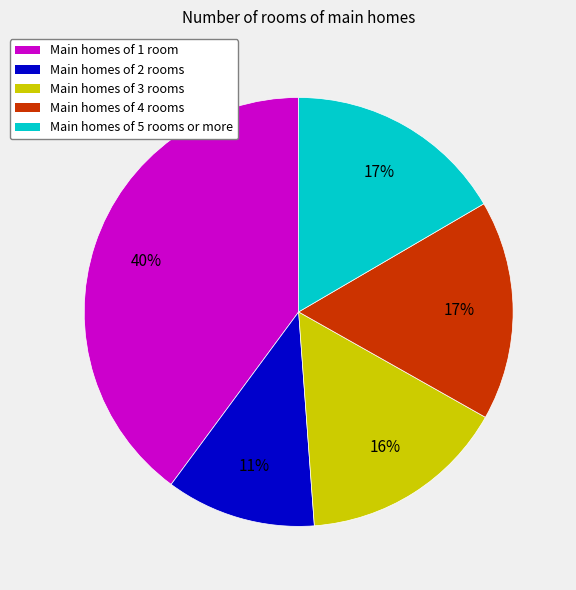

To the nearest percent, what is the difference between the largest and smallest slice percentages?

29%